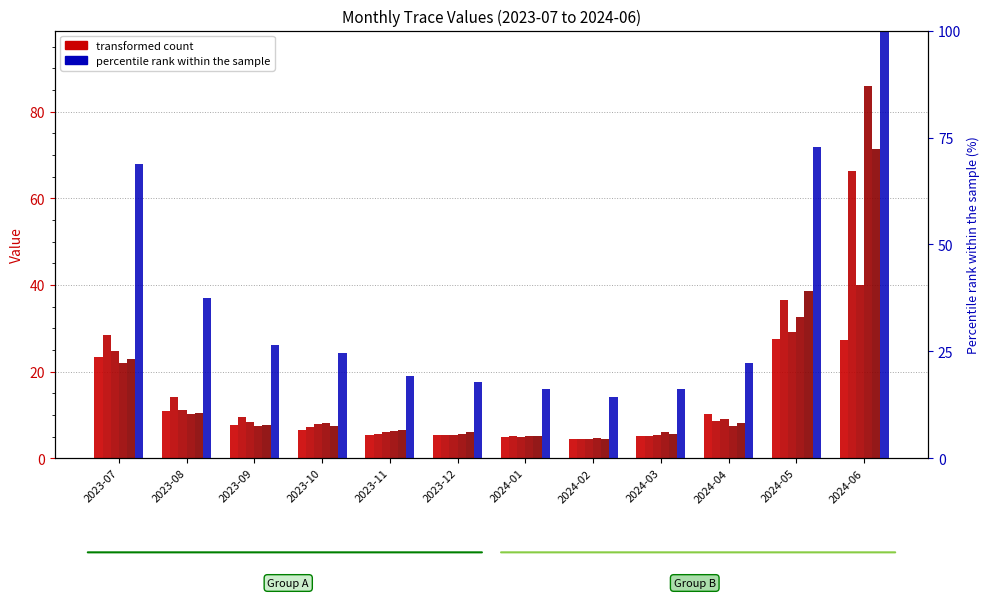

Where is Trace1 nearest to the value 16?

2023-08